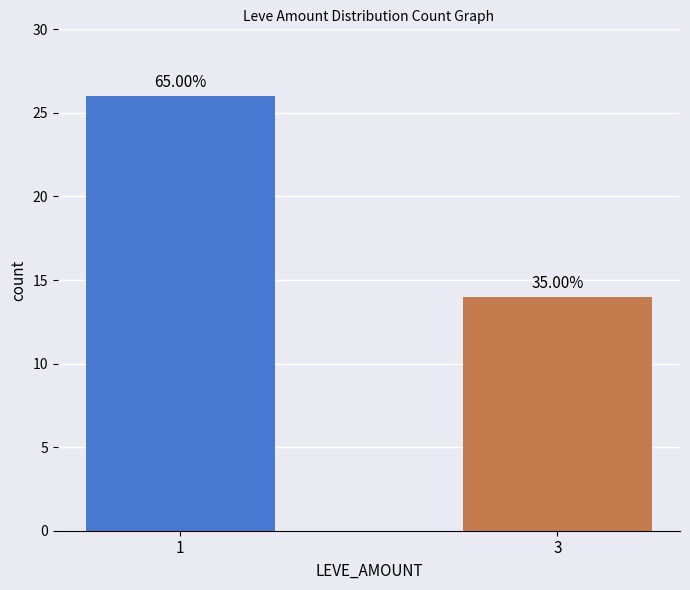

List the labels in order of value, smallest first.

3, 1